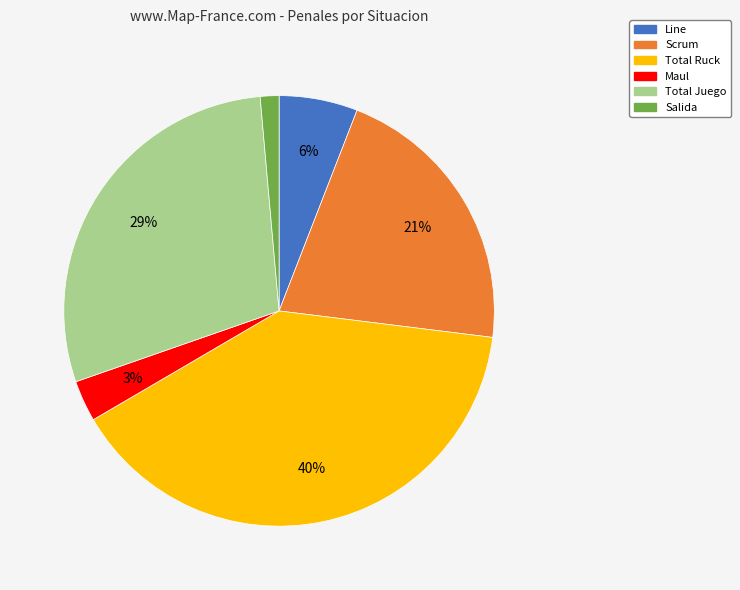

Is there any slice that represents more than half of the pie?

No